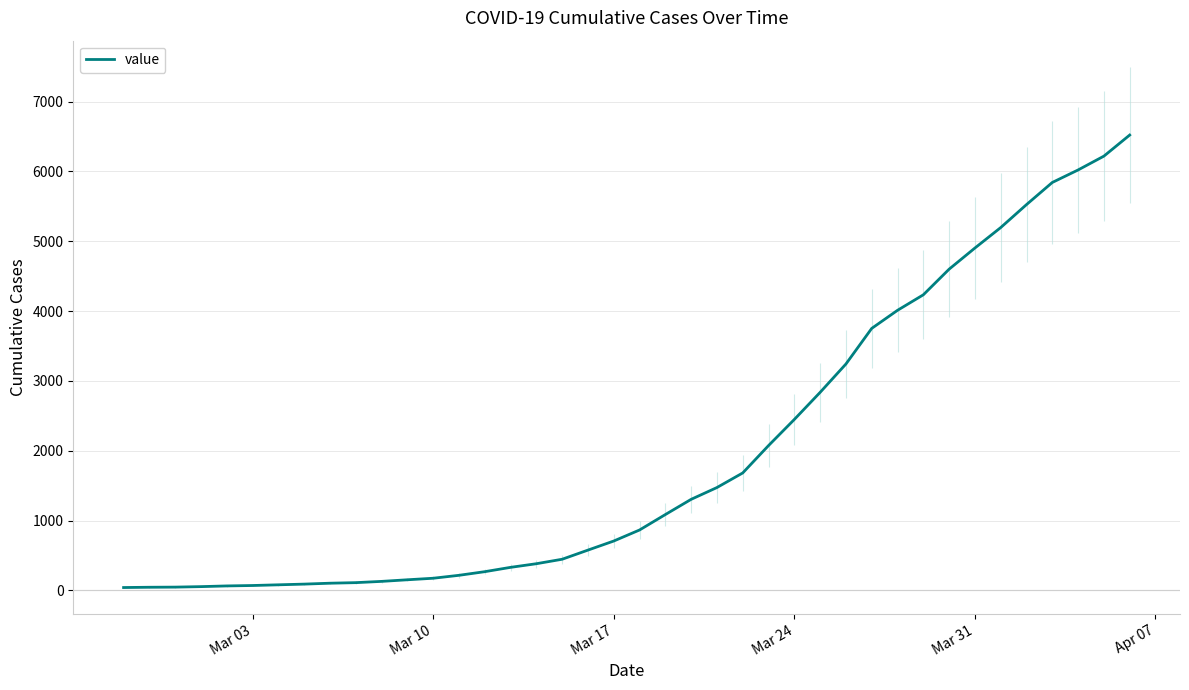

Reading left to right, transcribe all the data shown in this chart.

42	46	48	55	65	71	81	91	104	112	130	153	175	217	269	331	383	447	578	708	866	1087	1305	1474	1683	2075	2449	2837	3243	3753	4012	4234	4601	4904	5197	5526	5843	6022	6220	6522